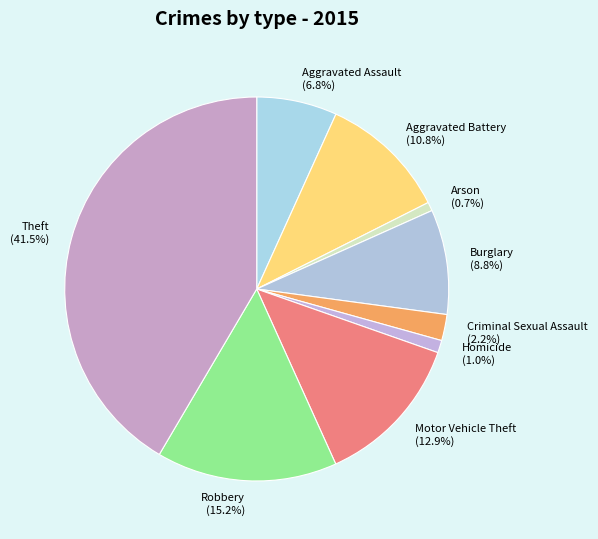

Does any single category account for the majority?

No